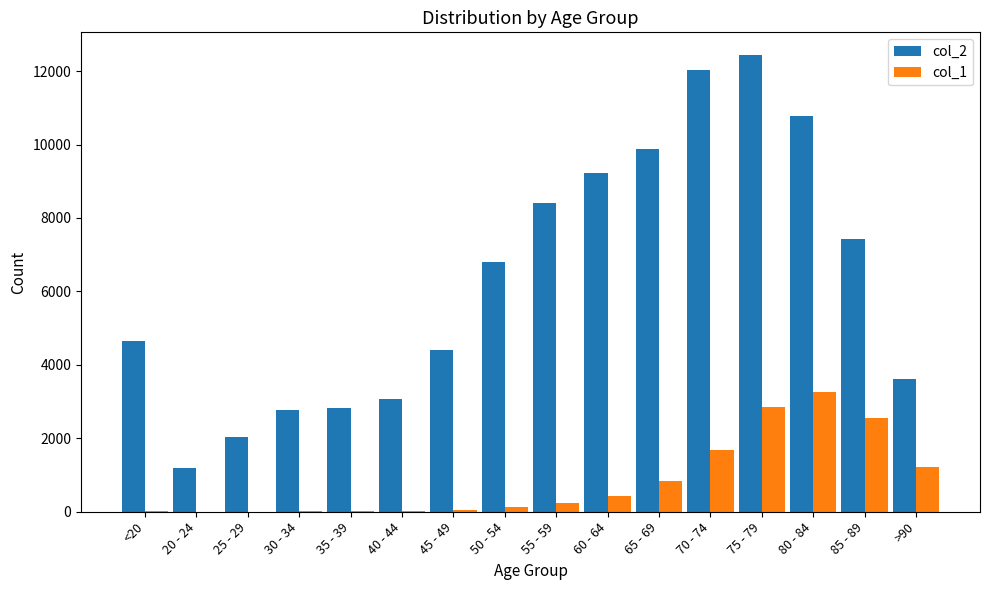

Is the value of col_2 at 50 - 54 greater than the value of col_1 at 40 - 44?

Yes